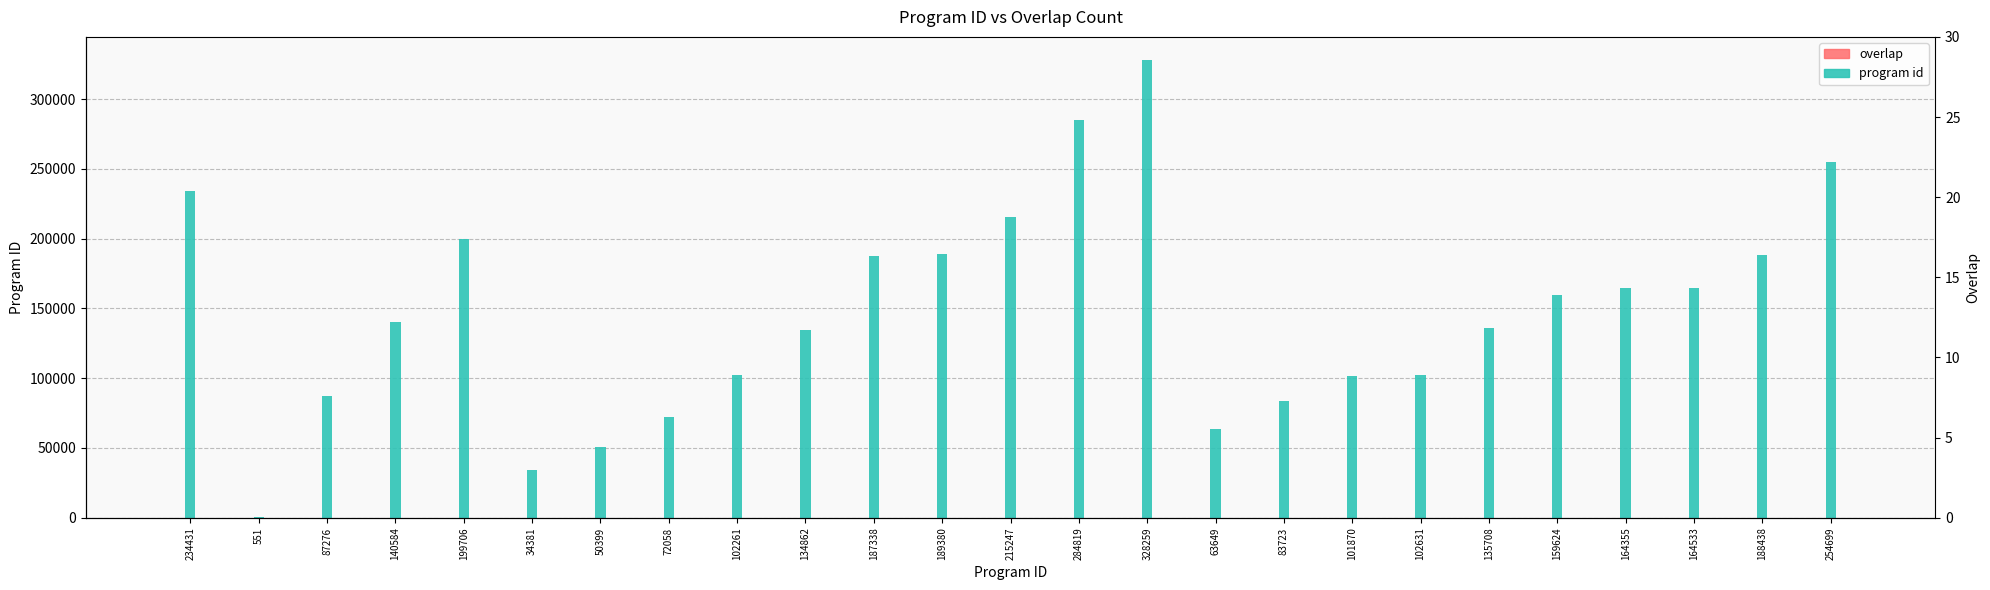

Rank the categories by program id value from highest to lowest.

328259, 284819, 254699, 234431, 215247, 199706, 189380, 188438, 187338, 164533, 164355, 159624, 140584, 135708, 134862, 102631, 102261, 101870, 87276, 83723, 72058, 63649, 50399, 34381, 551